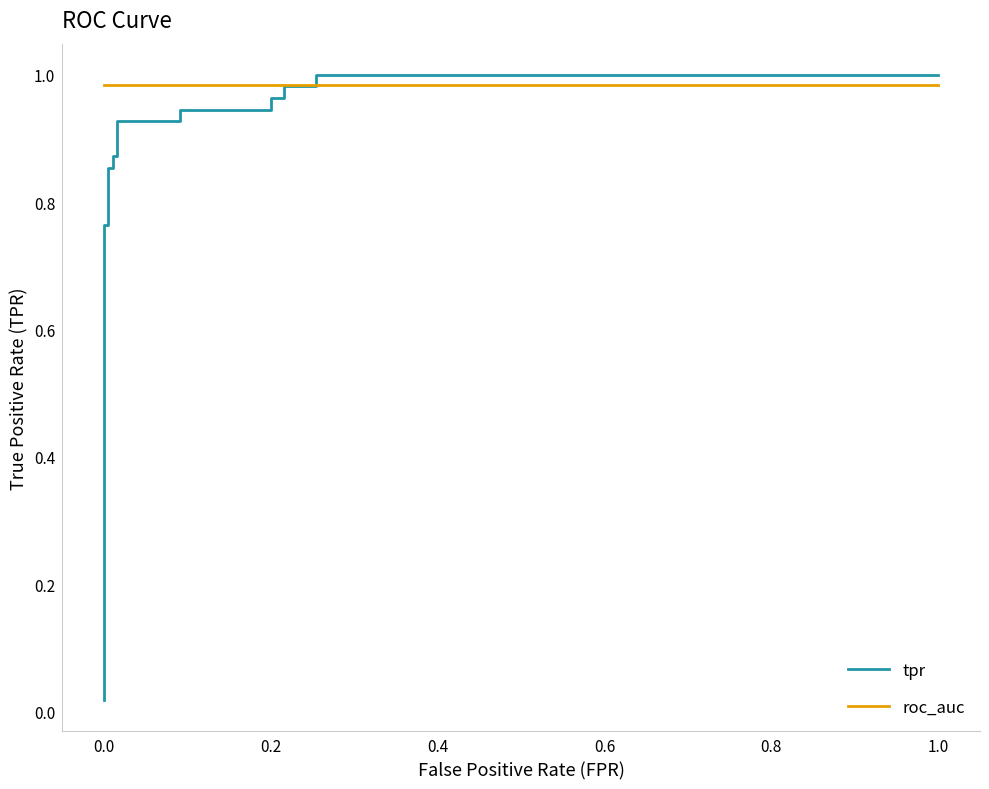

What is the value of the tpr point at the 9th from the left?

0.9